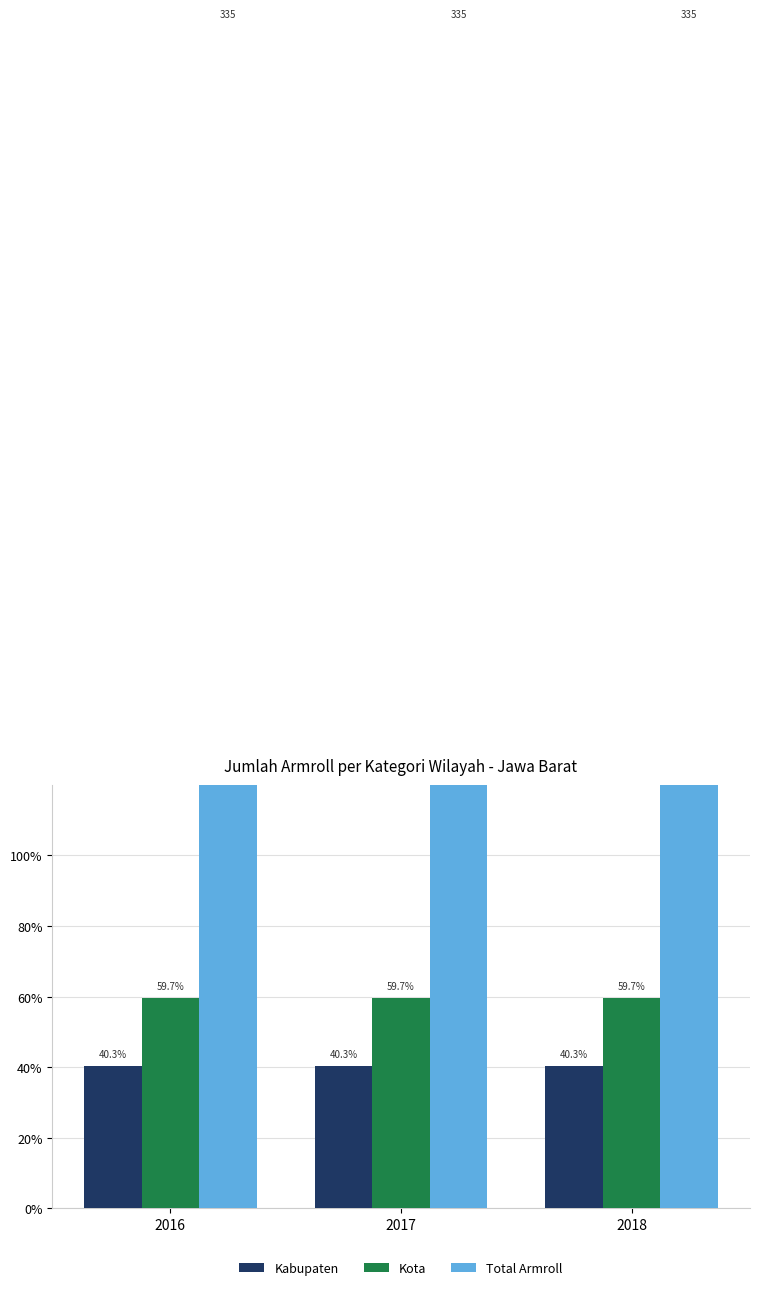

Which has a higher value, 2016 or 2017?

2016